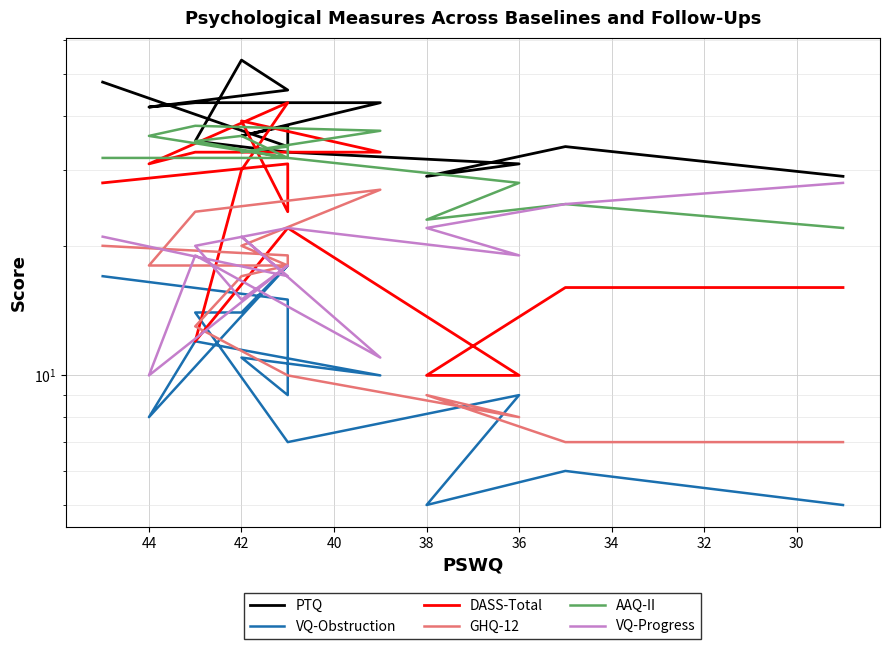

The VQ-Obstruction series shows 15 at 32. True or false?

False